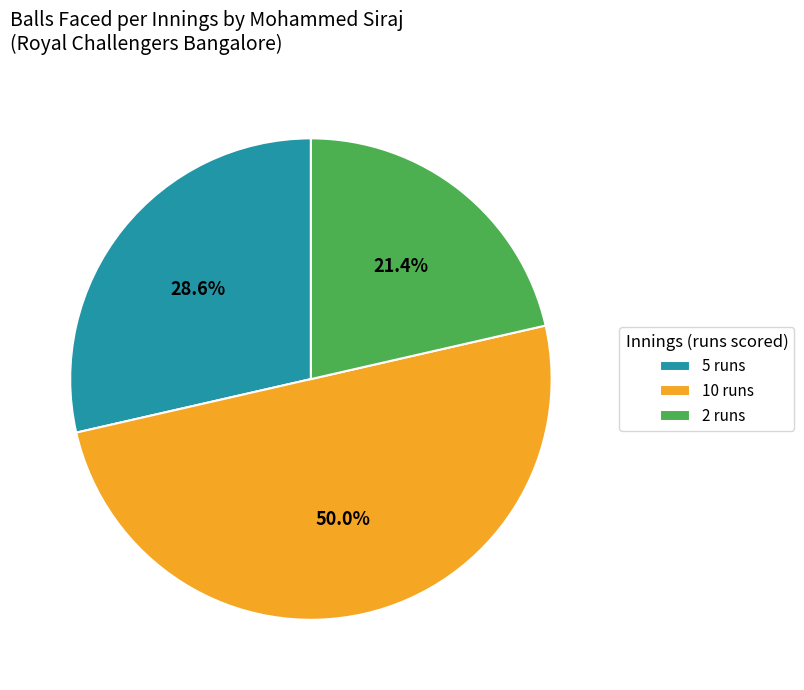

Is the sum of 10 runs and 5 runs greater than half?

Yes